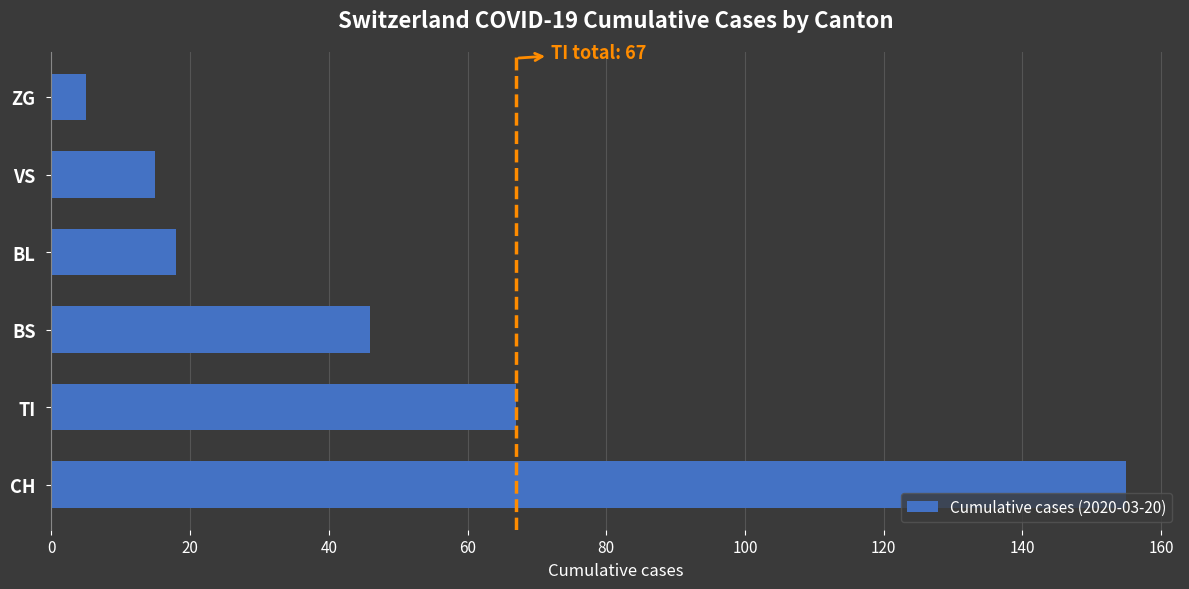

What is the difference between the second highest and second lowest values?

52